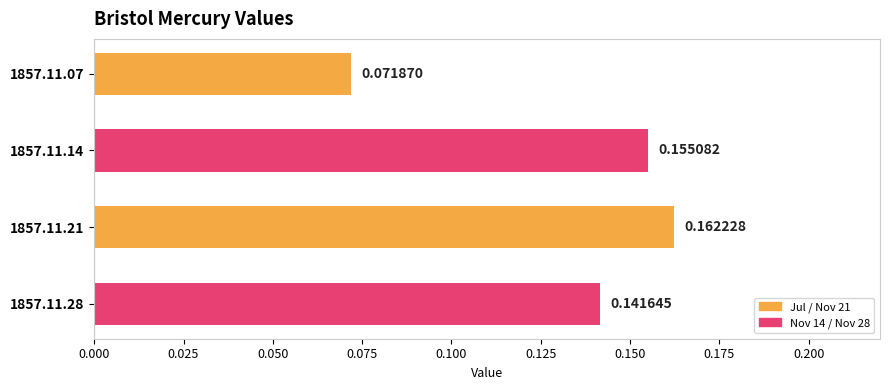

What is the change in value from 1857.11.07 to 1857.11.28?

+0.1